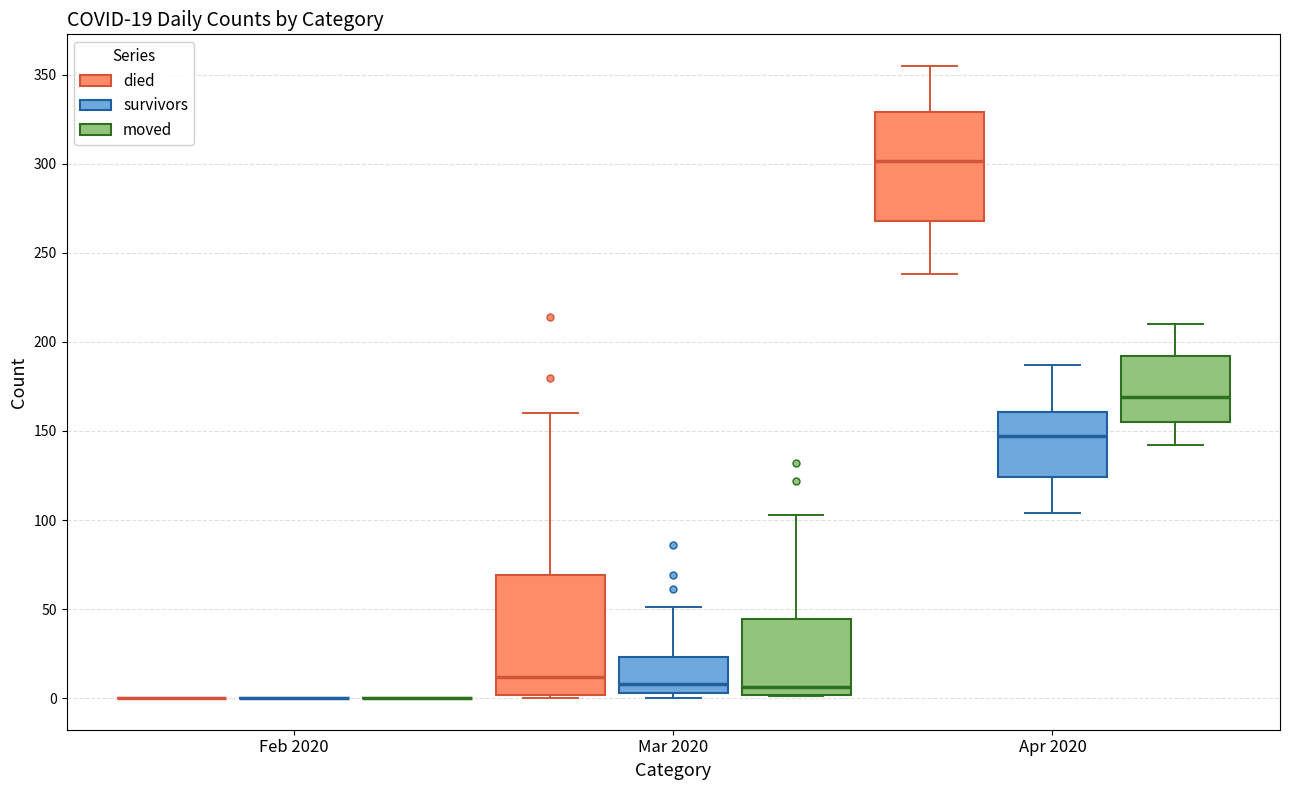

Comparing the boxes themselves (not the whiskers), which one is the tallest?

Mar 2020 (died)